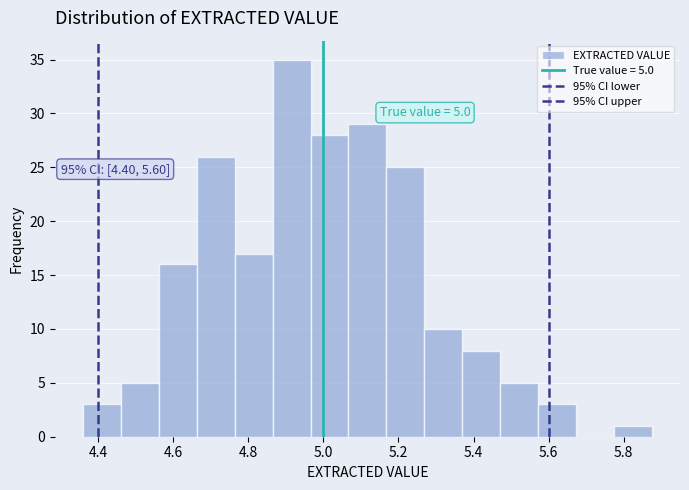

Over which range of the x-axis is the bar tallest?

4.86 to 4.96